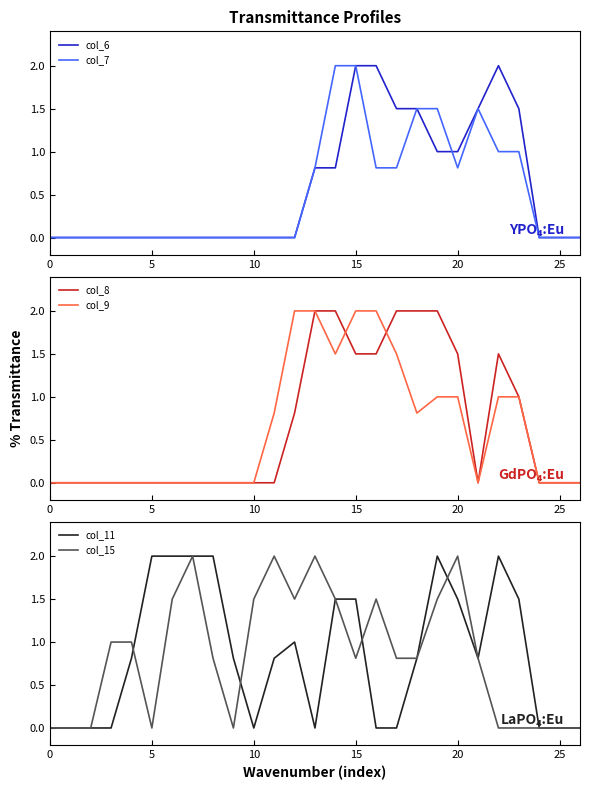

True or false: col_8 and col_7 intersect in this chart.

True